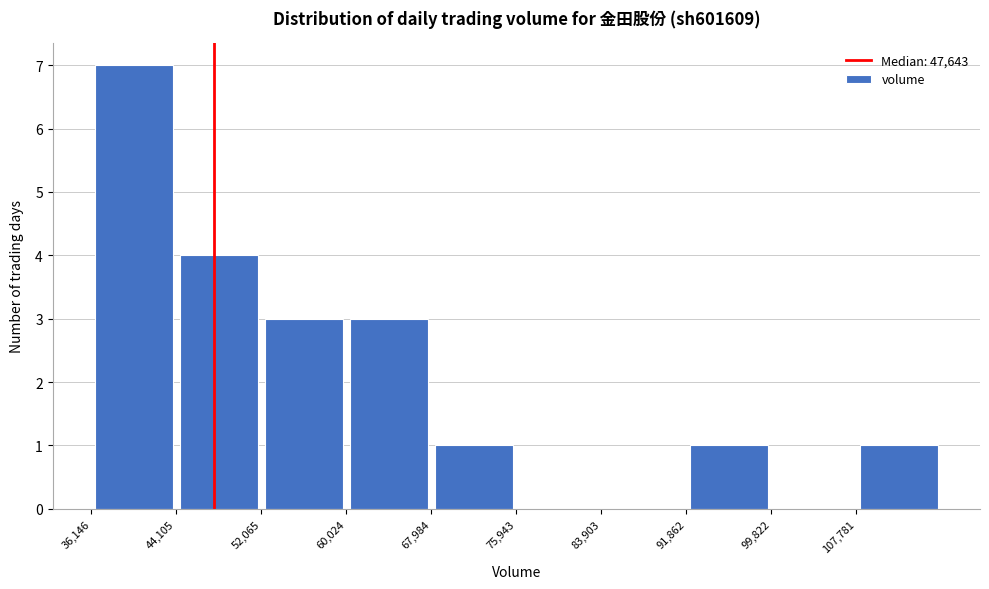

How tall is the bar that spans 60000 to 68000 on the x-axis? Neither the bar edges nor the heights are printed on the chart, so give them approximately, as read against the axes.

3